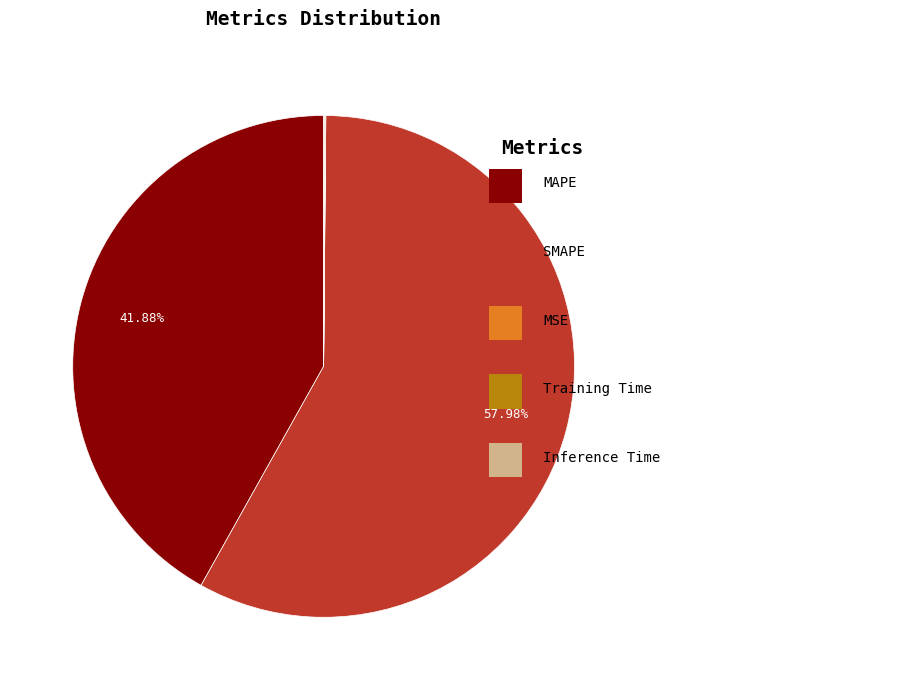

Does any single category account for the majority?

Yes